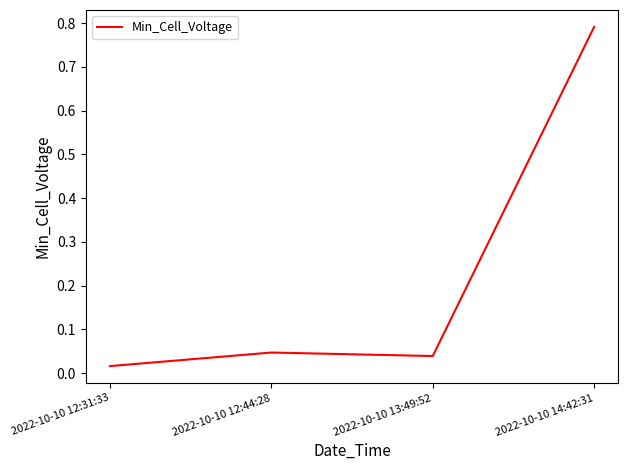

What is the change in value from 2022-10-10 13:49:52 to 2022-10-10 14:42:31?

+0.8